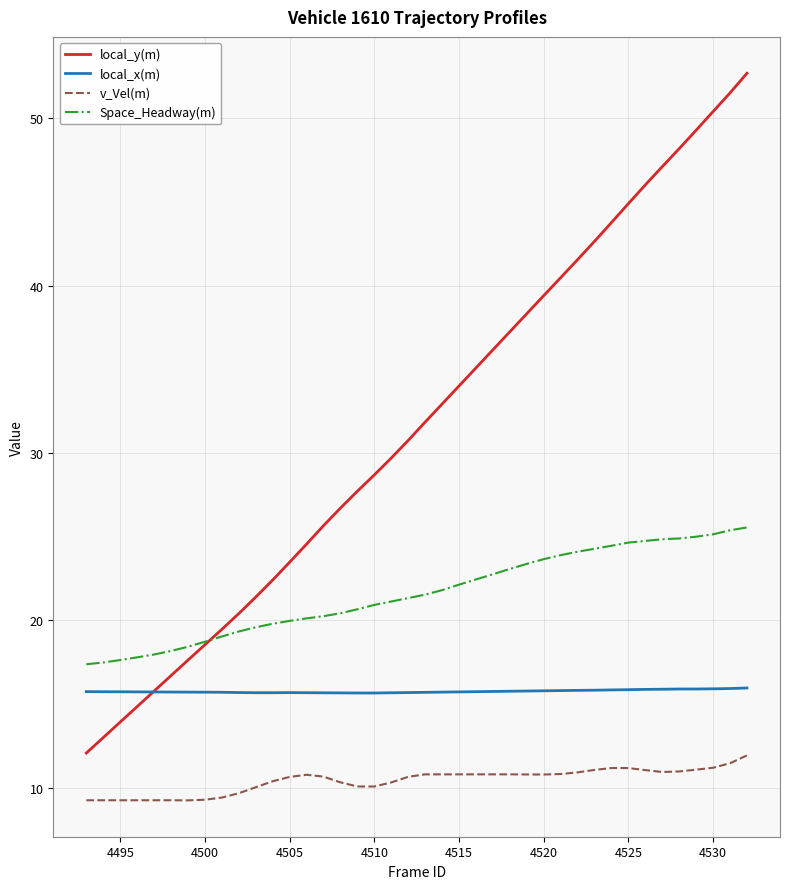

True or false: Space_Headway(m) and local_y(m) cross at least once.

True